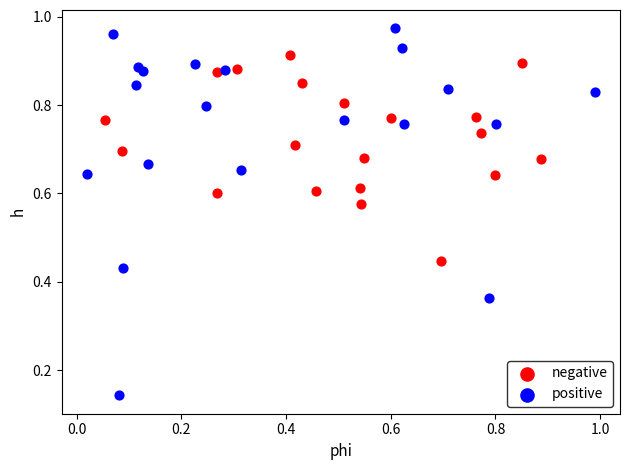

Which series reaches the maximum Y coordinate?

positive